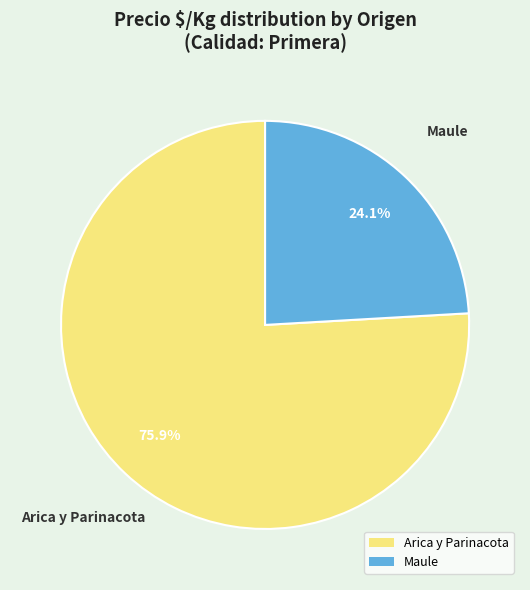

Does any single category account for the majority?

Yes